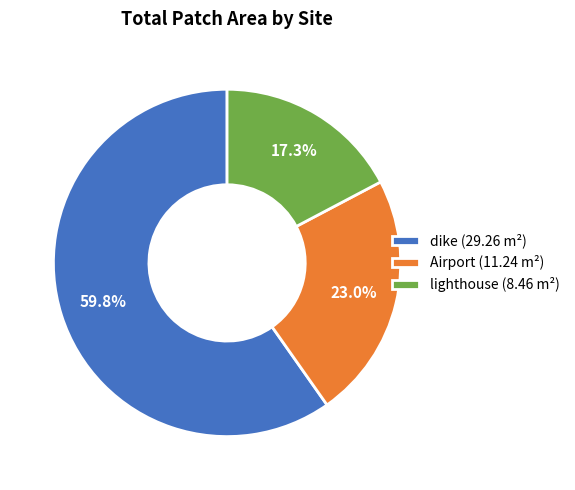

Is the sum of dike and Airport greater than half?

Yes